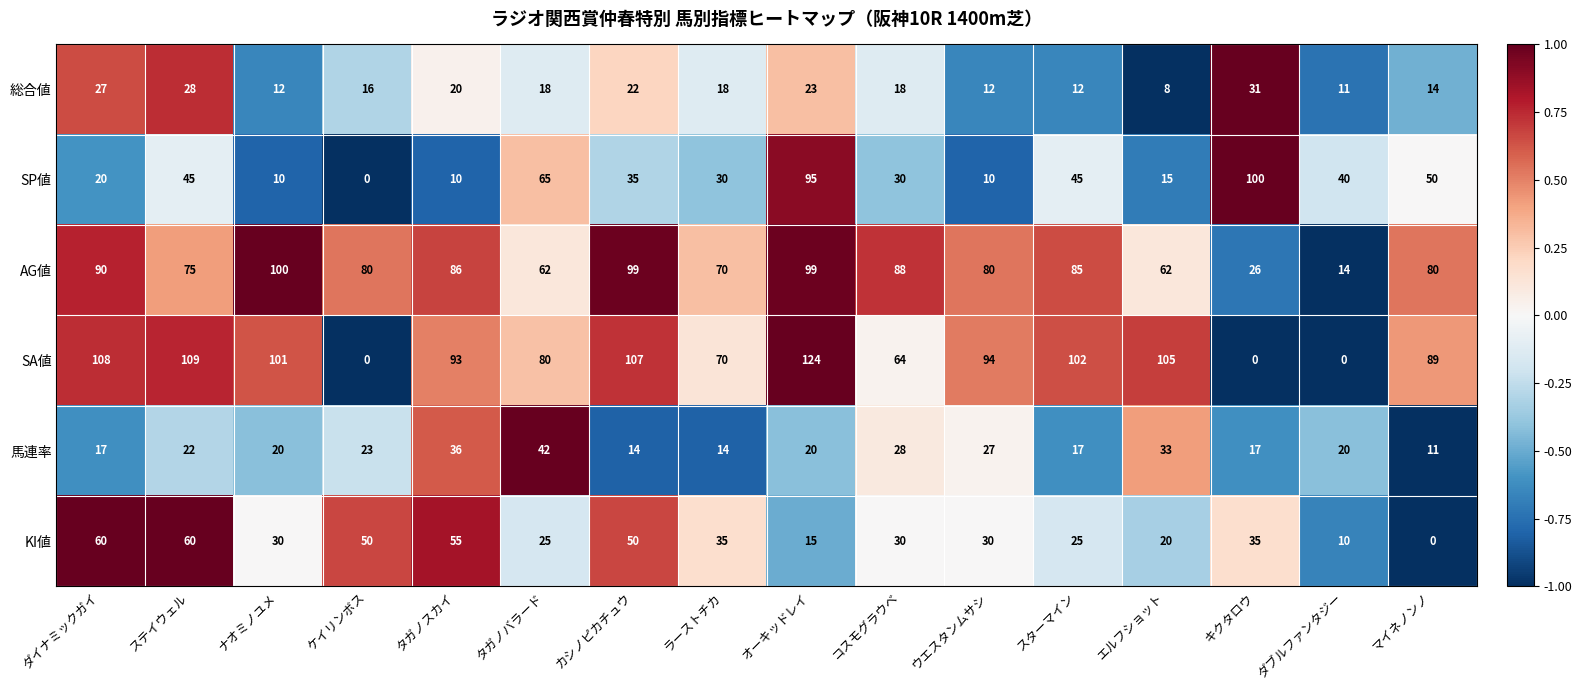

Which category has the lowest value in the KI値 series?

マイネノンノ